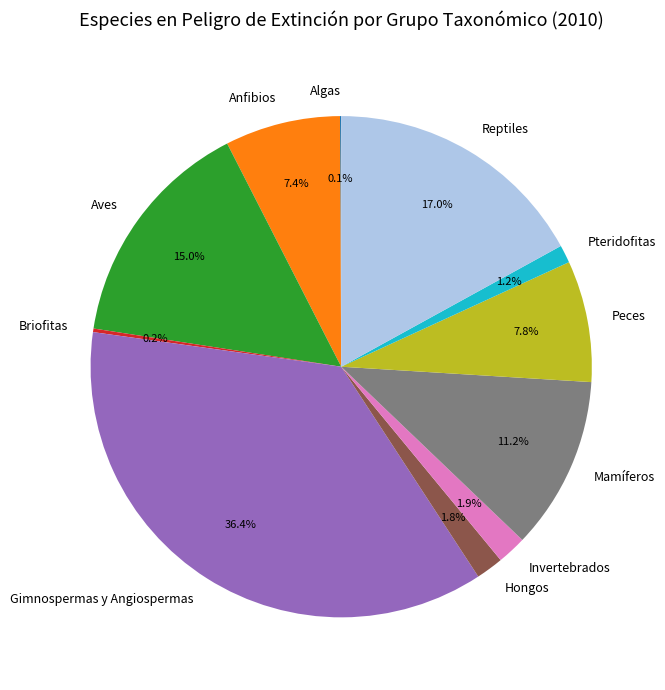

Which category has the biggest portion of the pie?

Gimnospermas y Angiospermas